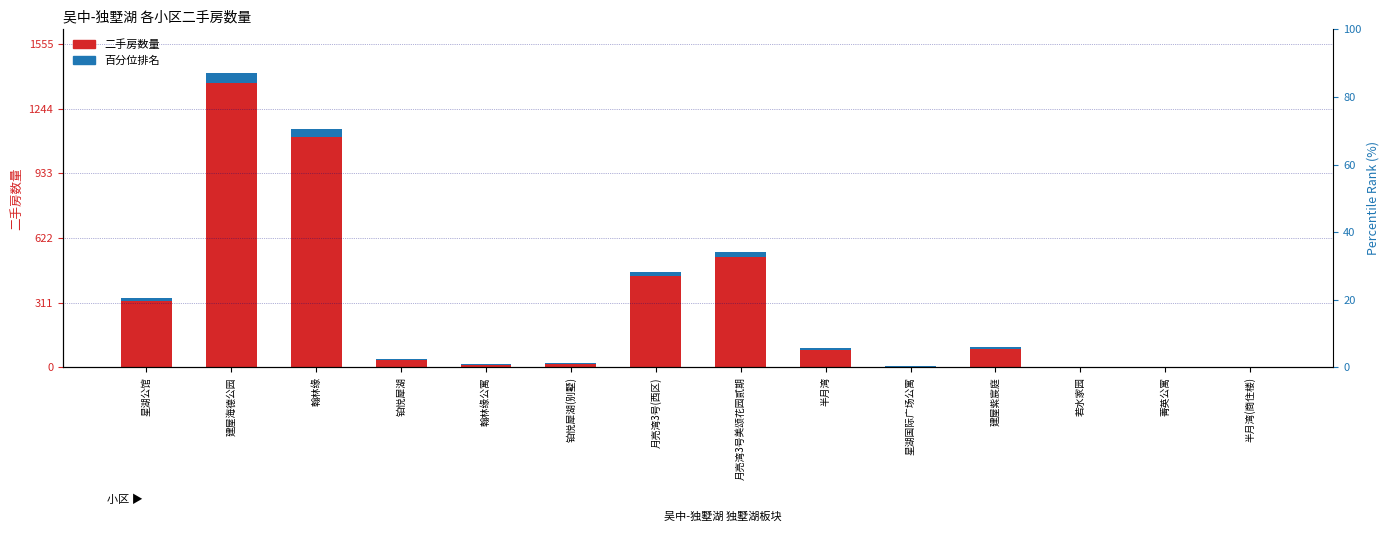

True or false: 二手房数量 has a value of 2040.7 at 翰林缘.

False